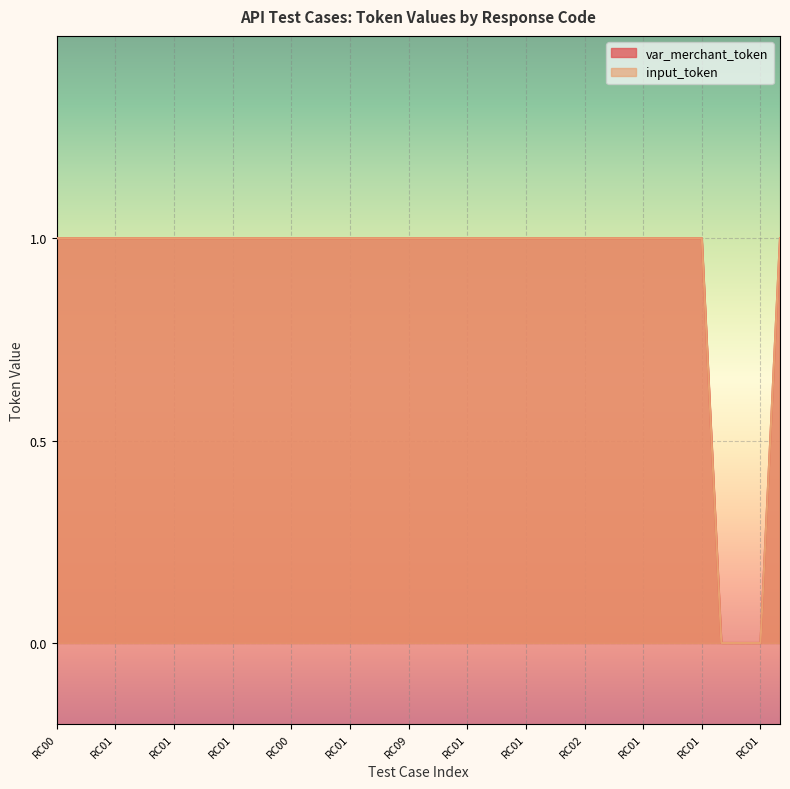

Which series has the largest range (max minus min)?

var_merchant_token